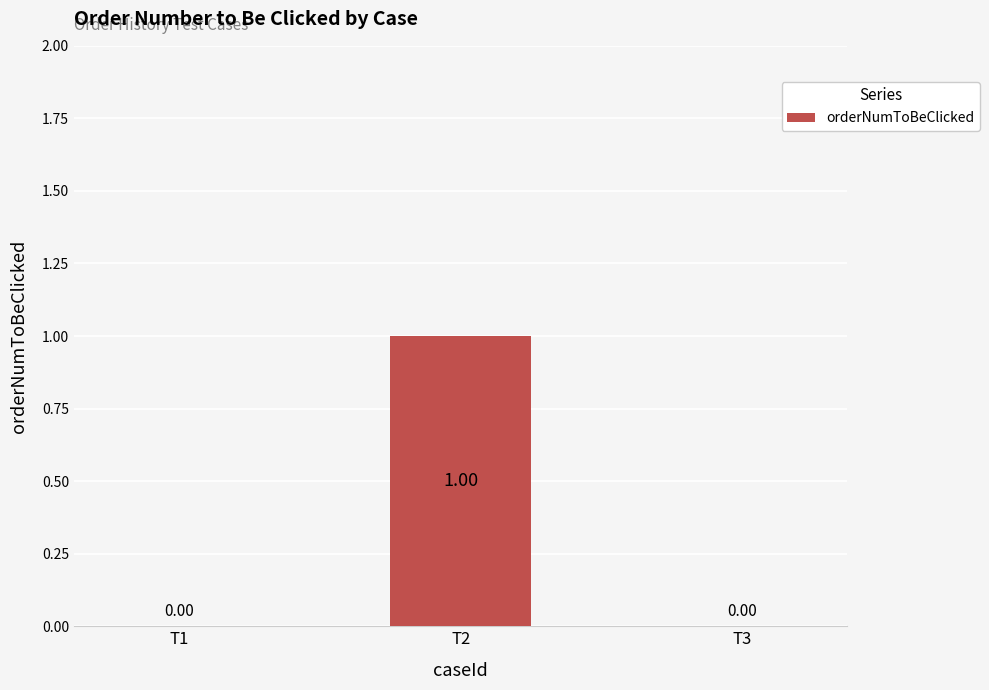

How many values are between 0 and 1?

3